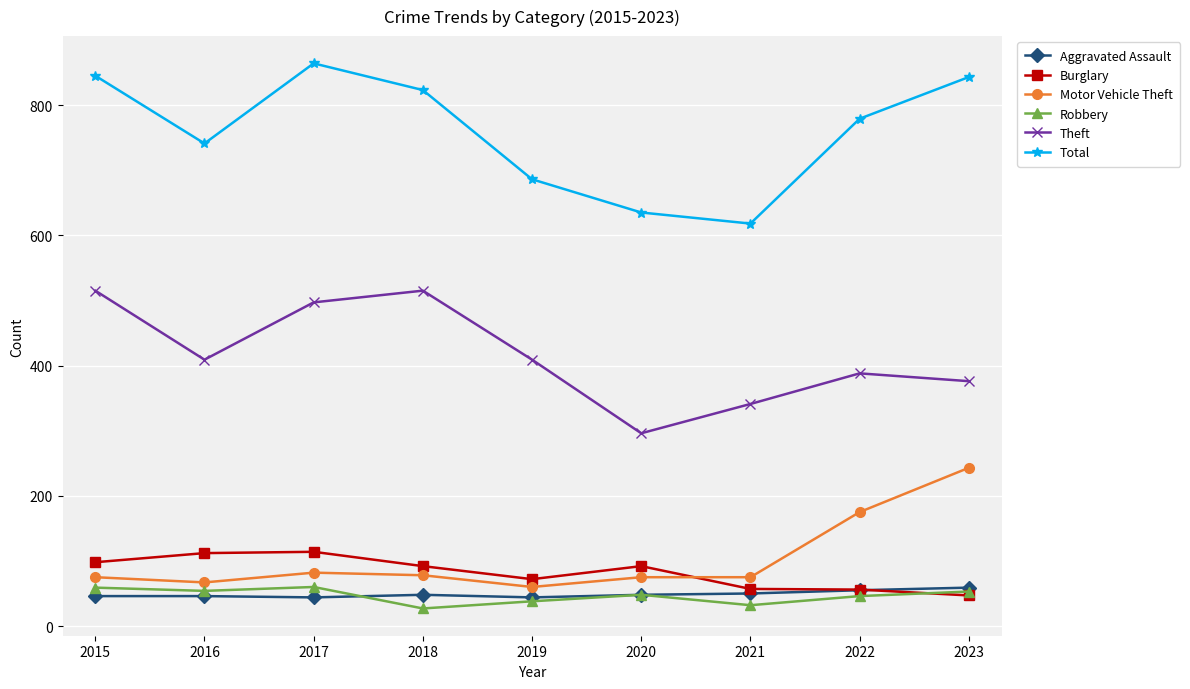

How many distinct data groups are displayed?

6